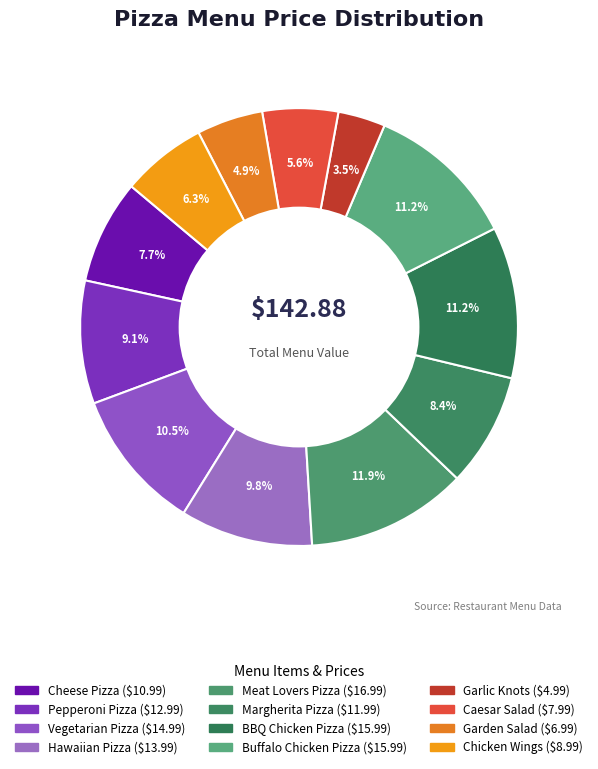

Is BBQ Chicken Pizza the majority of the pie?

No